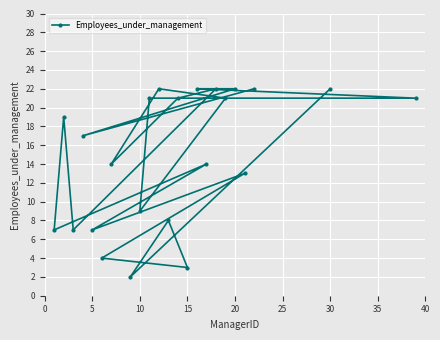

How many lines are shown in the chart?

1